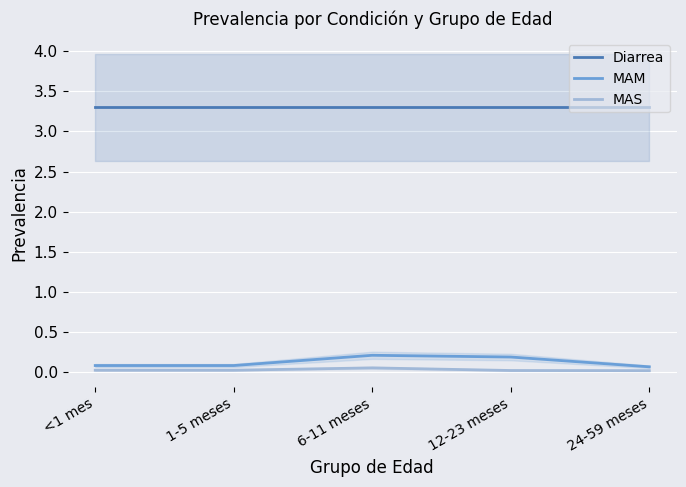

In MAS, how many points are higher than both neighbors (excluding endpoints)?

1